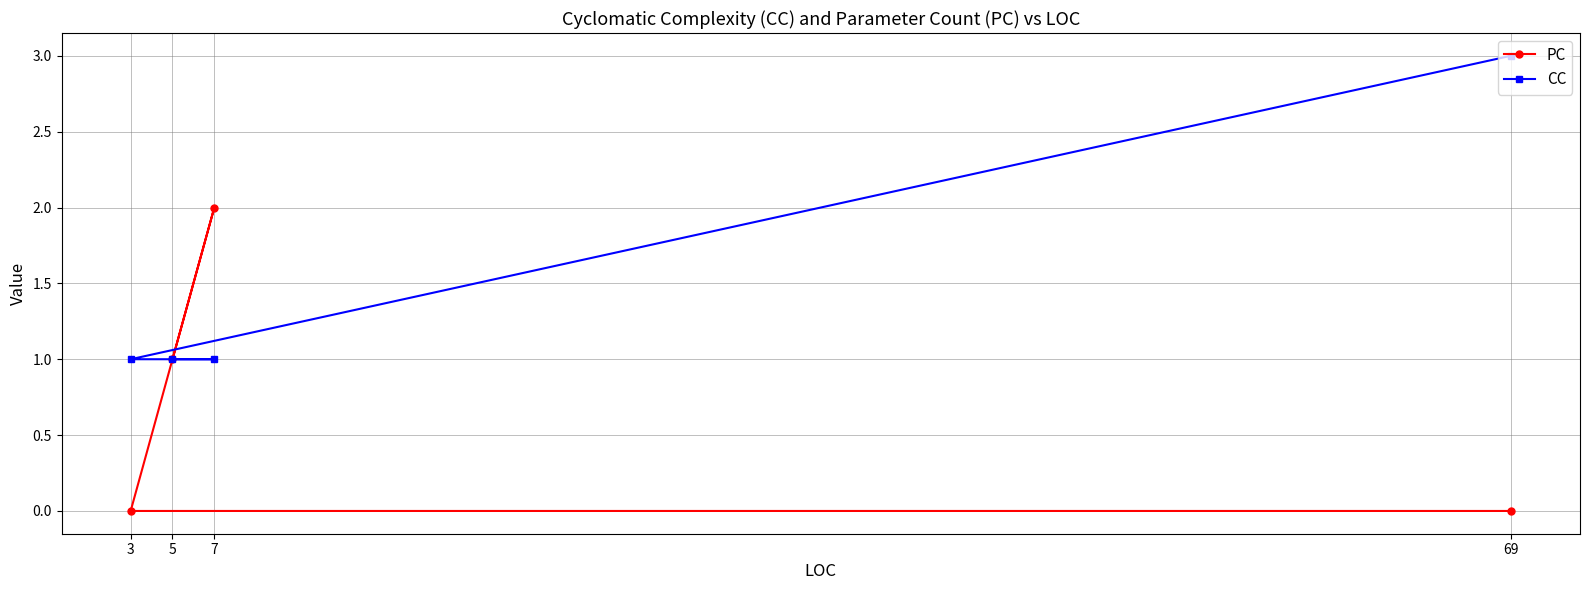

What is the approximate value of CC at 7?

1